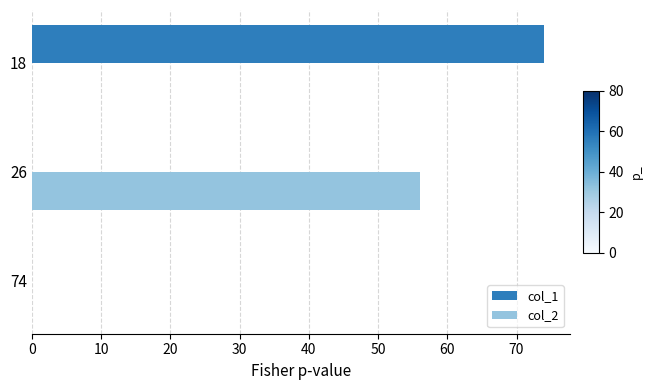

Is it true that col_2 equals 0 at 74?

True